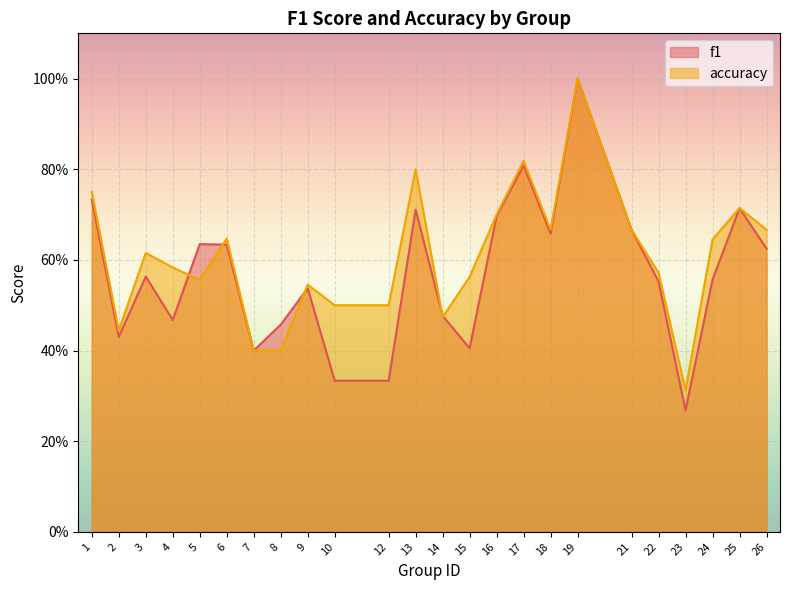

The value of f1 at 14 is 0.7. True or false?

False